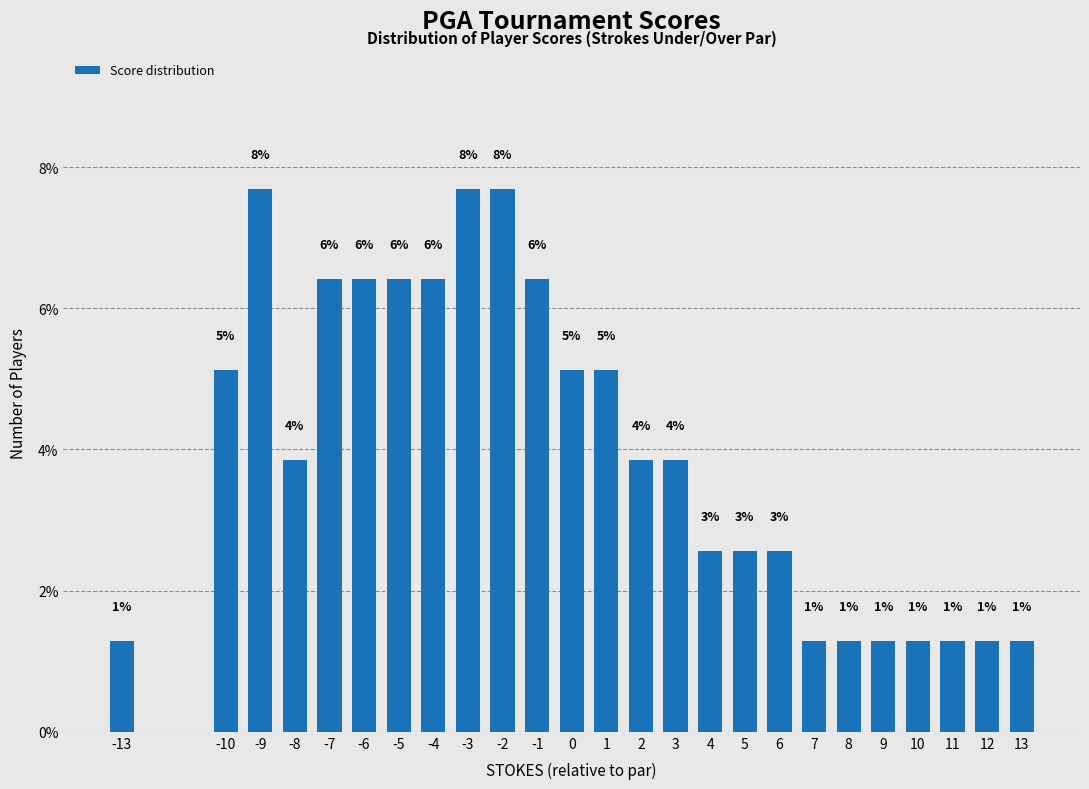

How many bars are there in total?

25